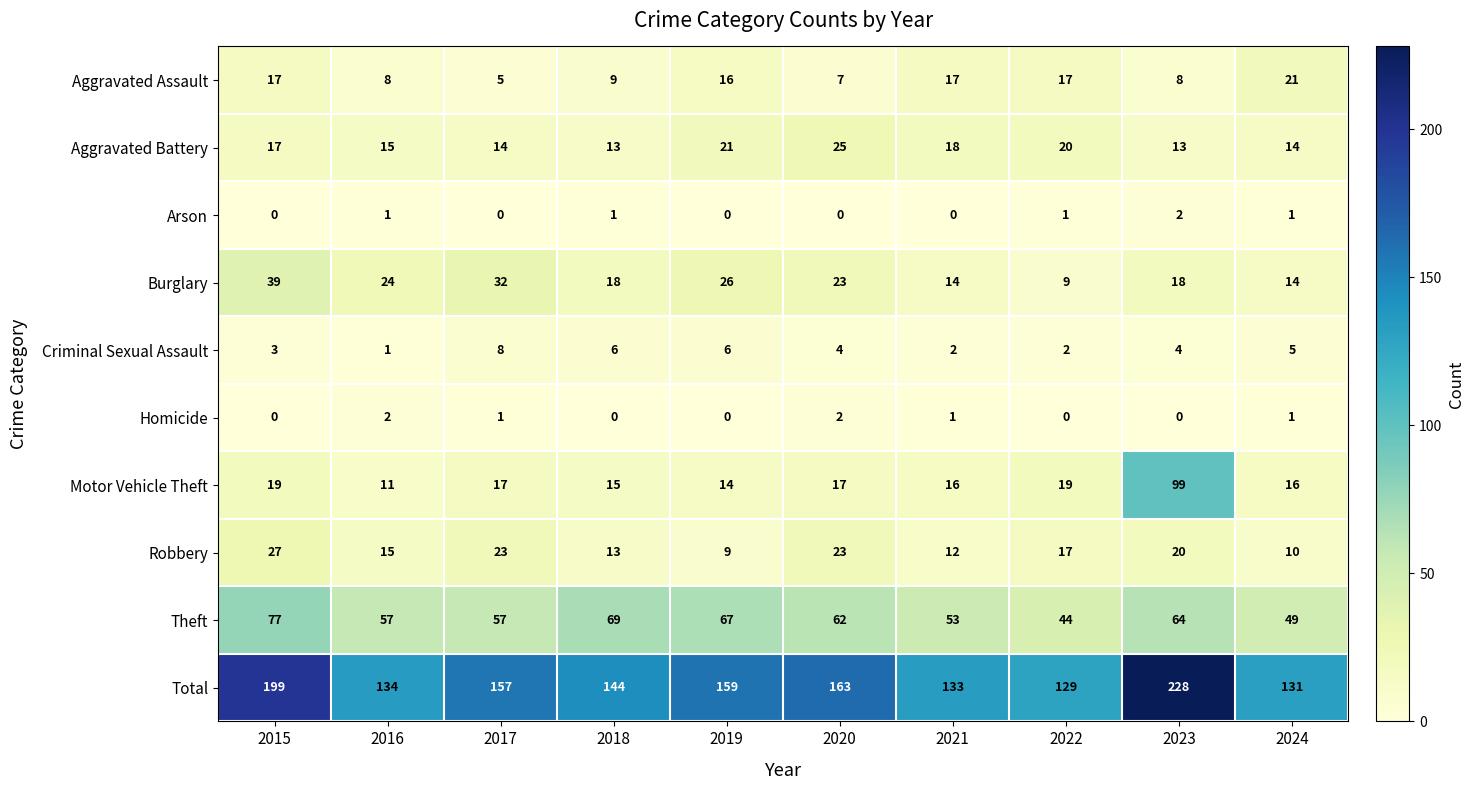

Which series has the widest spread of values?

Total